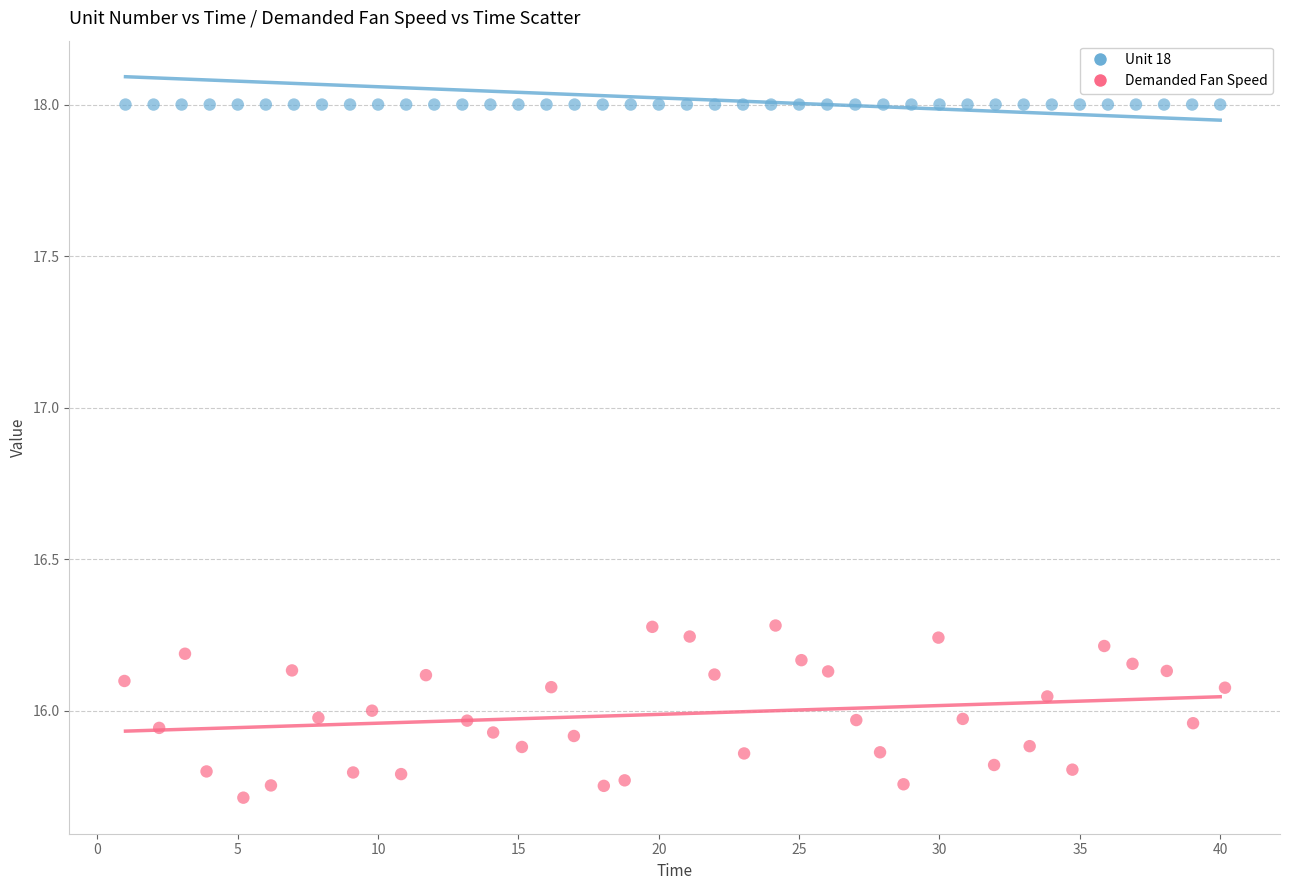

What are all the series names shown in the legend?

Unit 18, Demanded Fan Speed